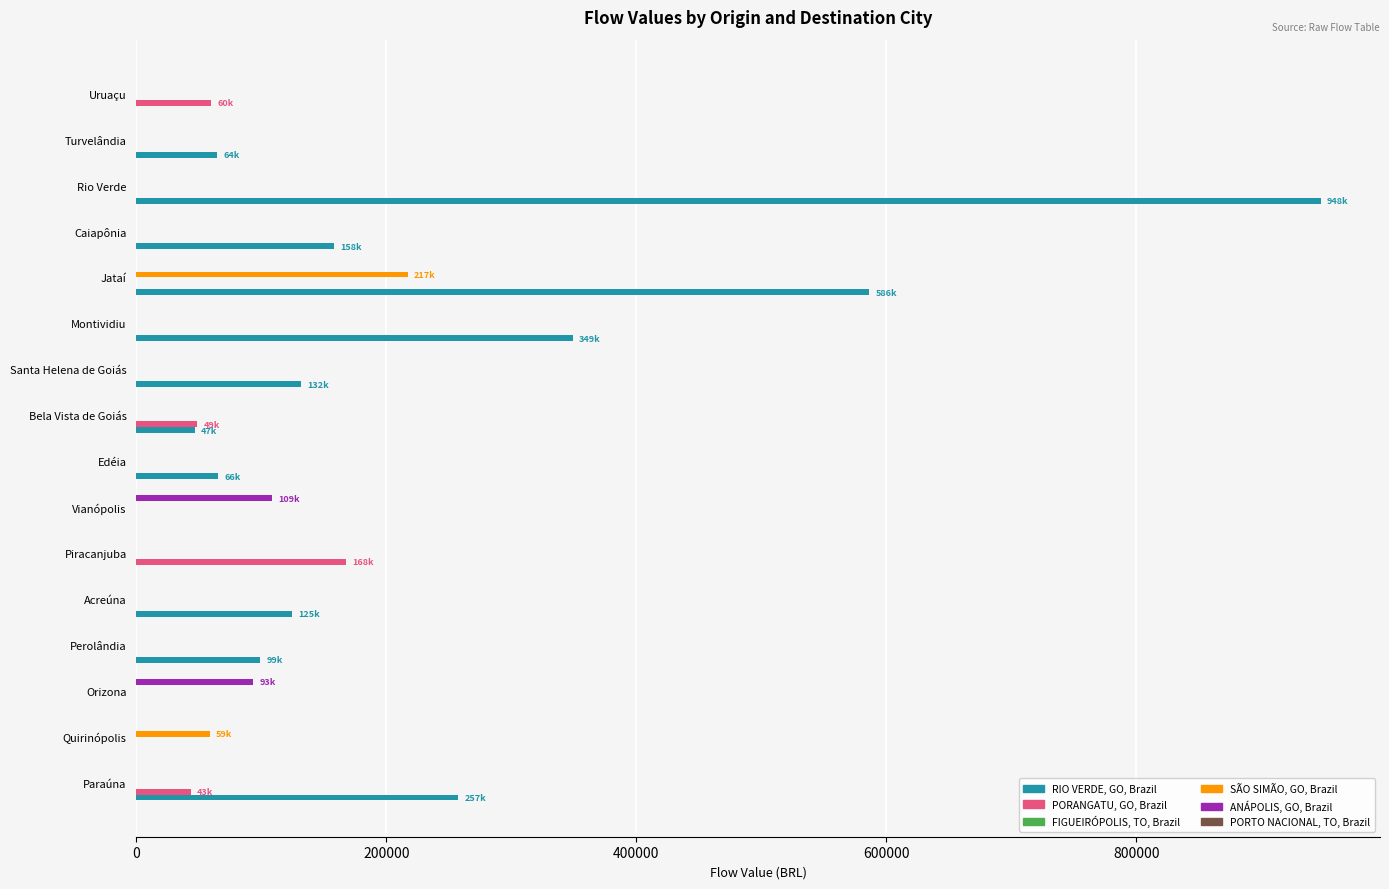

What is the average value of the PORANGATU, GO, Brazil series?

19991.3